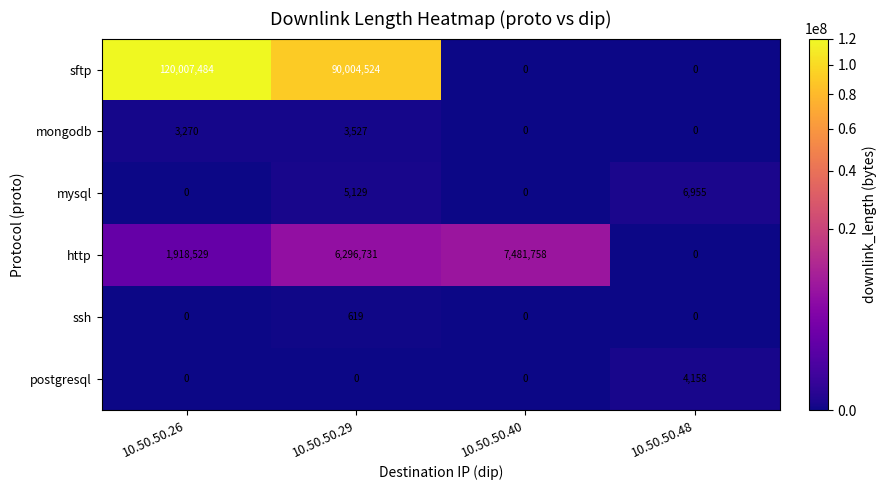

The mongodb series shows 1592 at 10.50.50.26. True or false?

False